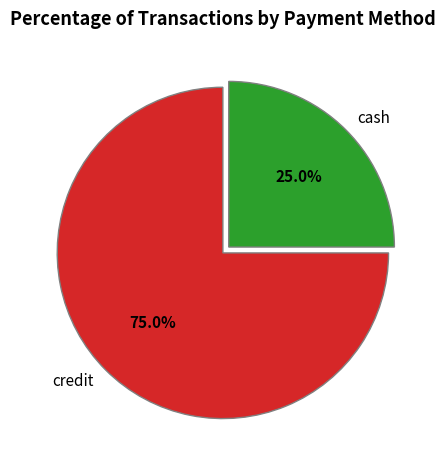

Does any single category account for the majority?

Yes